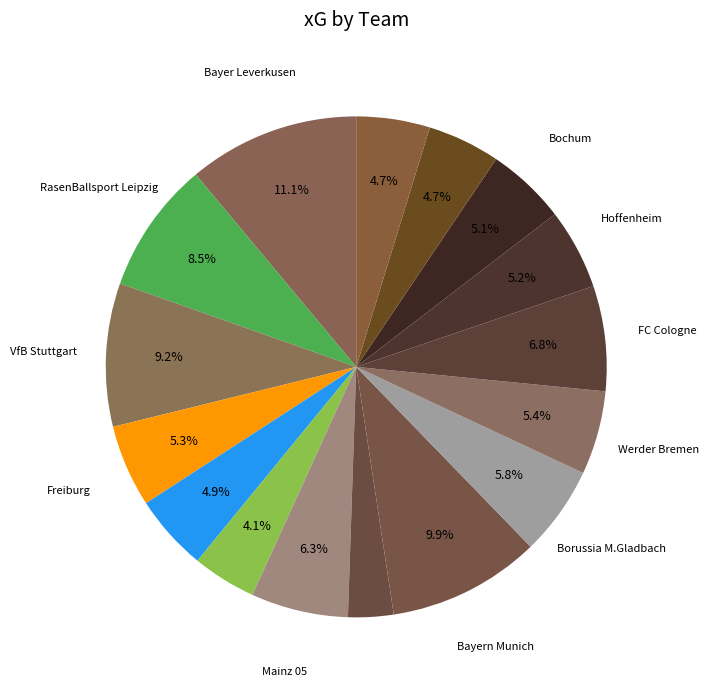

Count the number of slices in the pie.

16